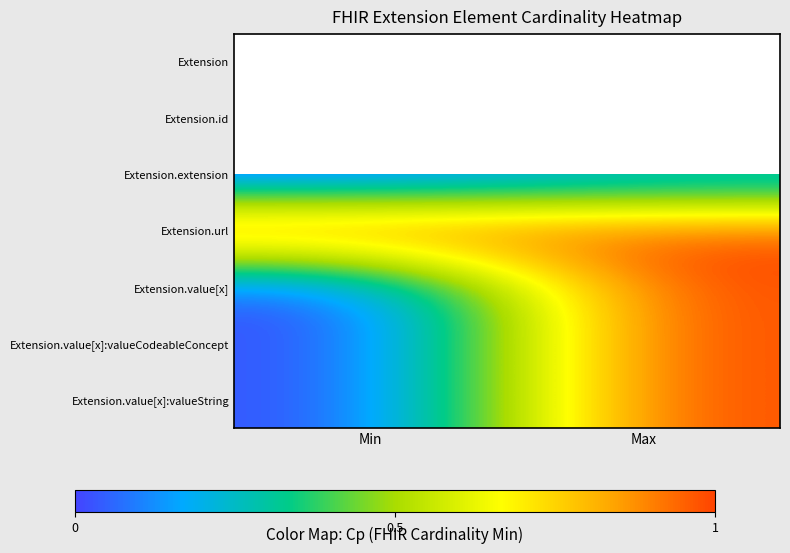

The value of Extension.url at Max is 1.0. True or false?

True